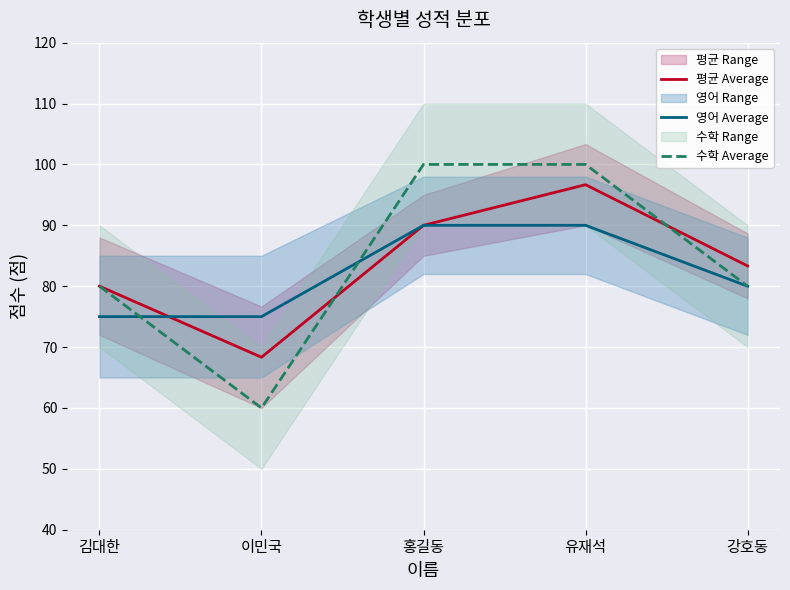

Which series has the largest total across all categories?

수학 Average